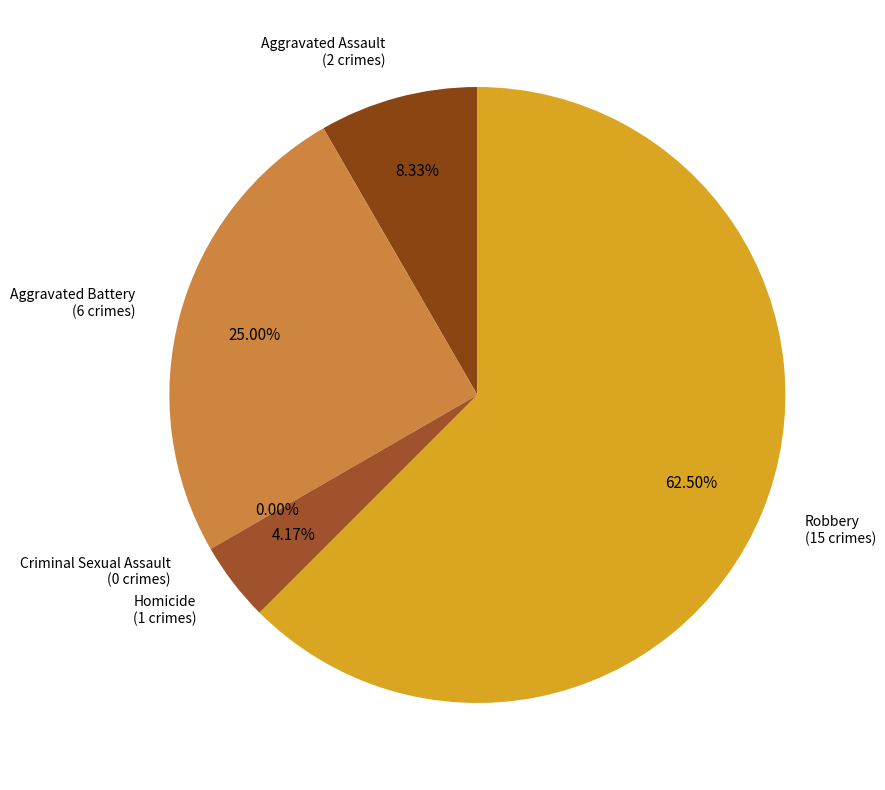

The Aggravated Assault slice represents 8% of the pie. True or false?

True